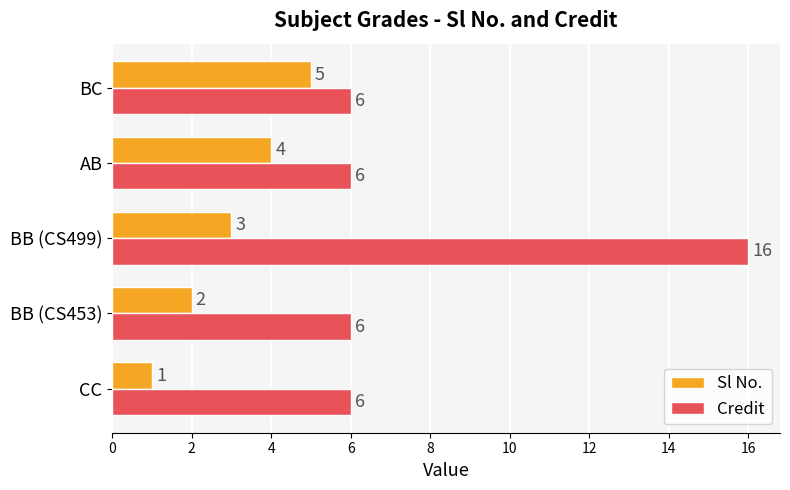

What is the sum of all Credit values?

40